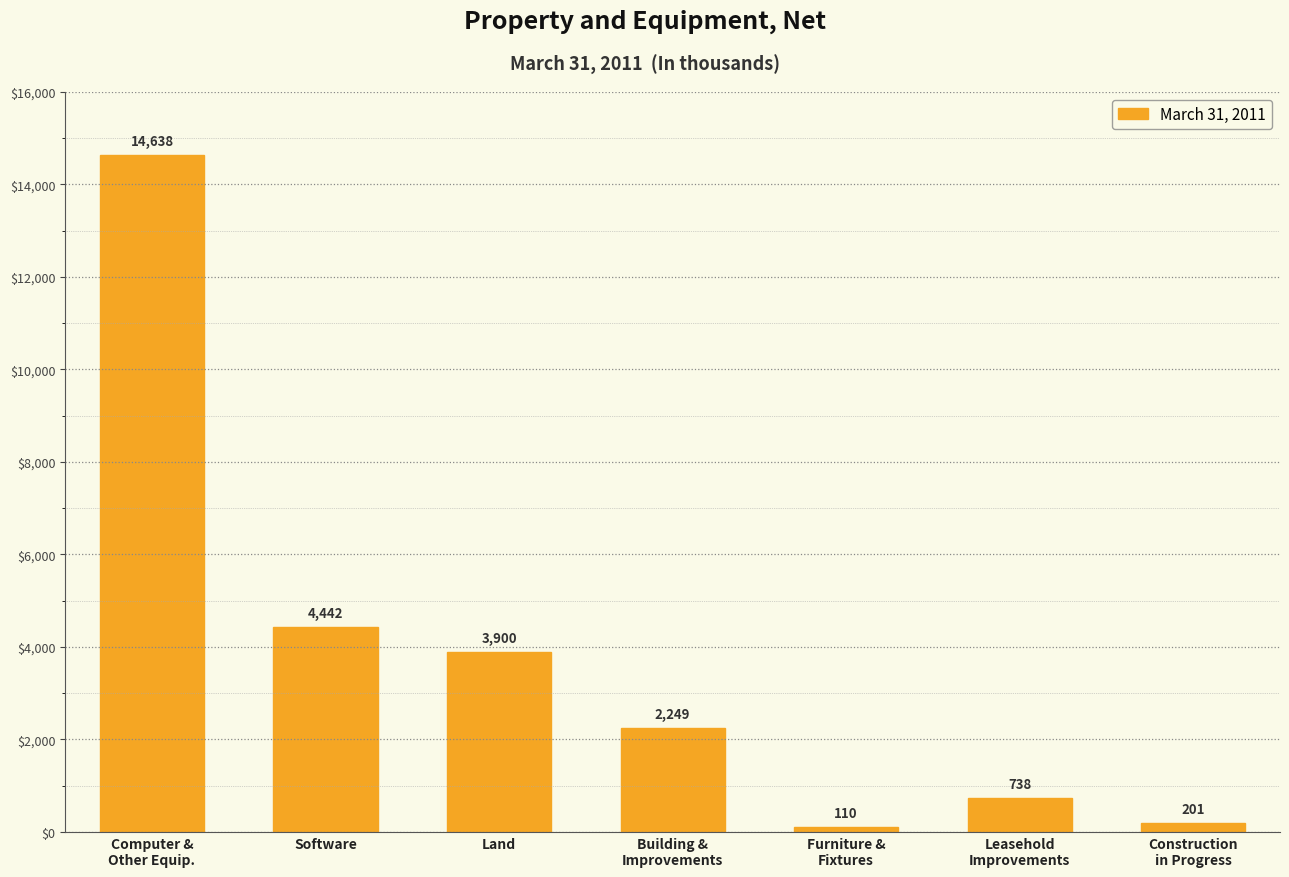

What is the change in value from Software to Land?

-542